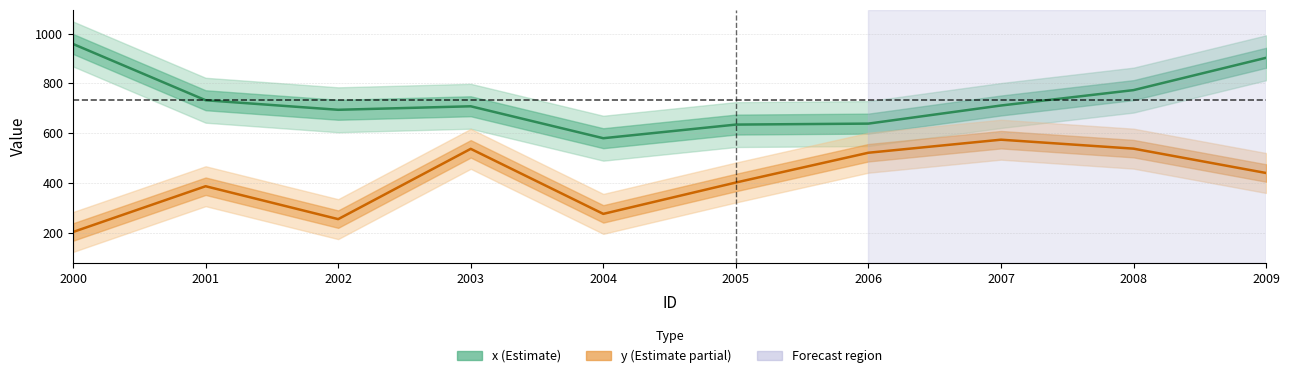

How many lines are shown in the chart?

2